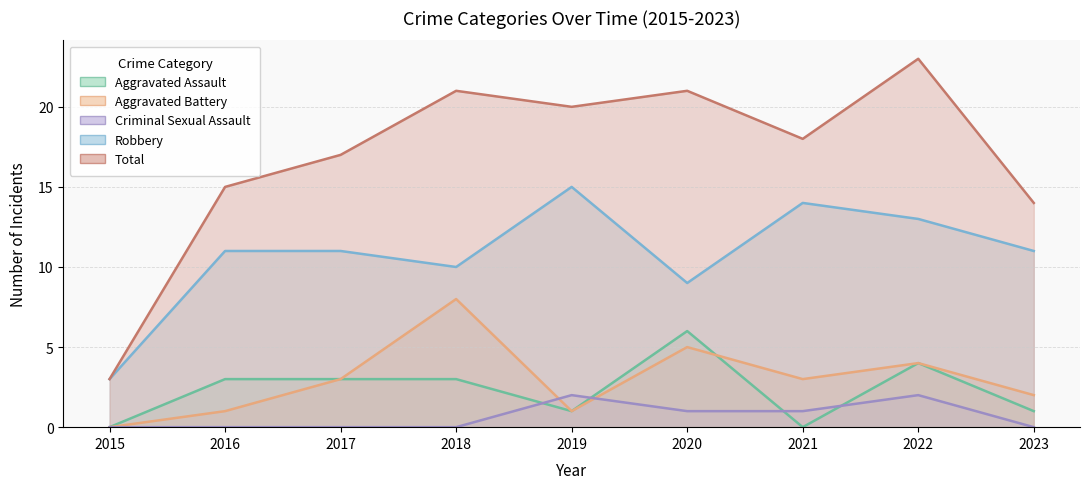

Reading left to right, transcribe all the data shown in this chart.

Aggravated Assault: 2015=0	2016=3	2017=3	2018=3	2019=1	2020=6	2021=0	2022=4	2023=1
Aggravated Battery: 2015=0	2016=1	2017=3	2018=8	2019=1	2020=5	2021=3	2022=4	2023=2
Criminal Sexual Assault: 2015=0	2016=0	2017=0	2018=0	2019=2	2020=1	2021=1	2022=2	2023=0
Robbery: 2015=3	2016=11	2017=11	2018=10	2019=15	2020=9	2021=14	2022=13	2023=11
Total: 2015=3	2016=15	2017=17	2018=21	2019=20	2020=21	2021=18	2022=23	2023=14